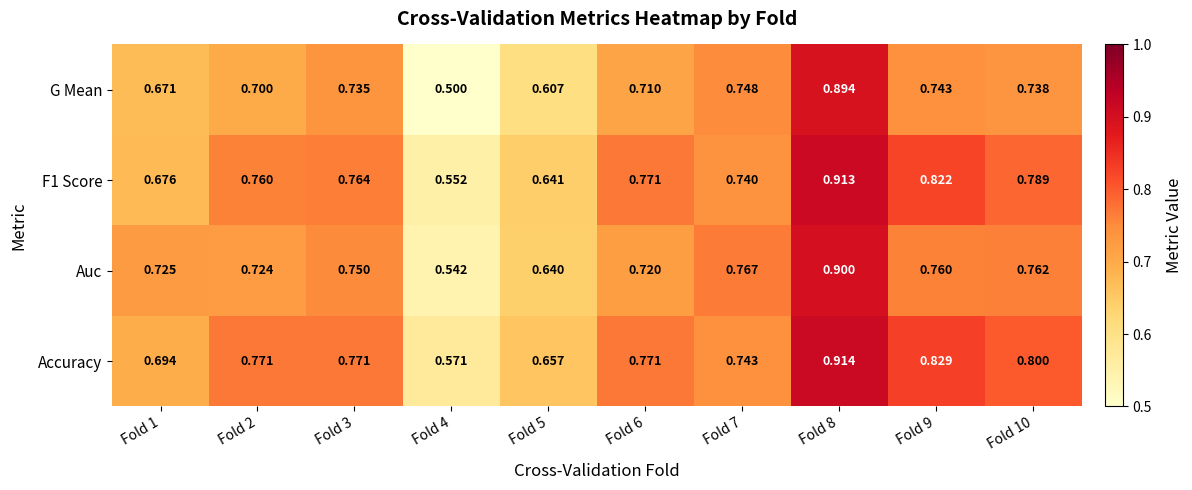

Which series has the widest spread of values?

G Mean